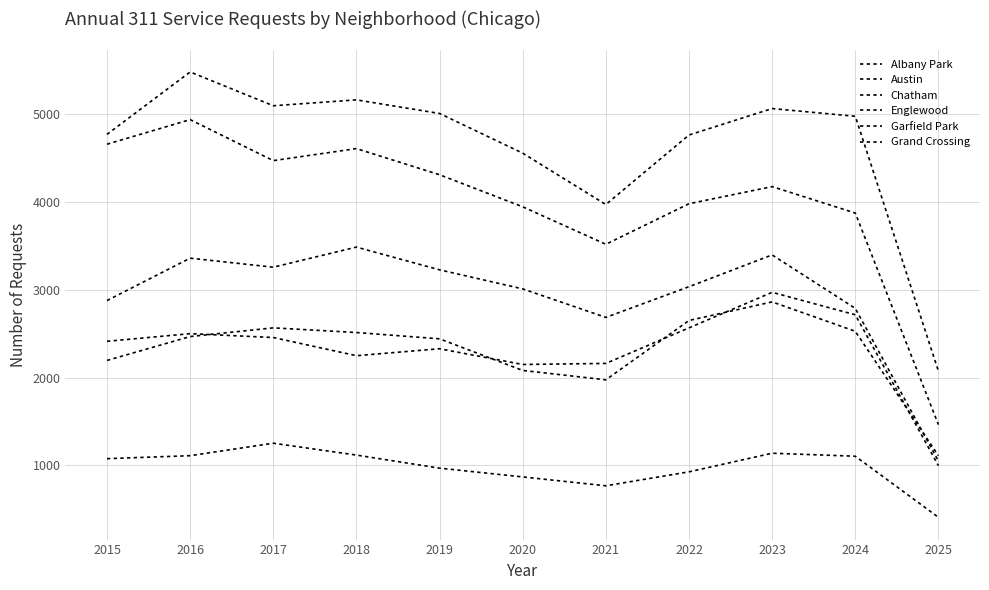

True or false: Austin has more than 2 points higher than both neighbors.

True